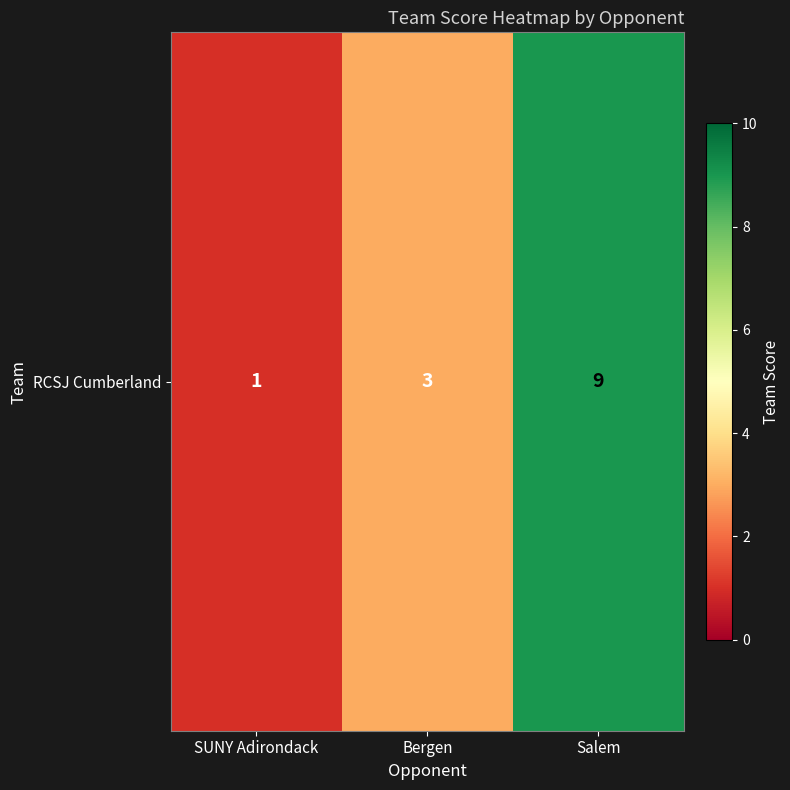

Is it true that the value at Bergen is 1?

False